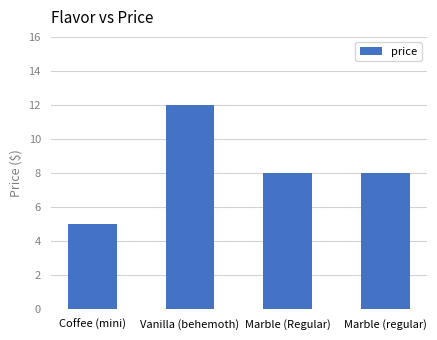

Reading left to right, transcribe all the data shown in this chart.

Coffee (mini)=5	Vanilla (behemoth)=12	Marble (Regular)=8	Marble (regular)=8